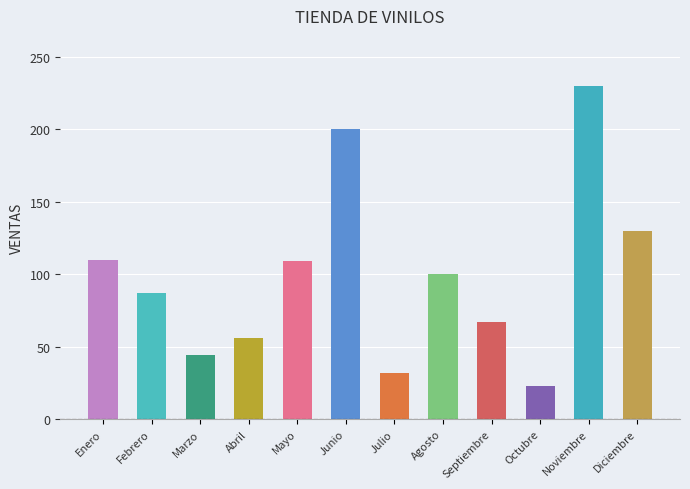

What is the approximate value at Febrero, to the nearest 50?

100